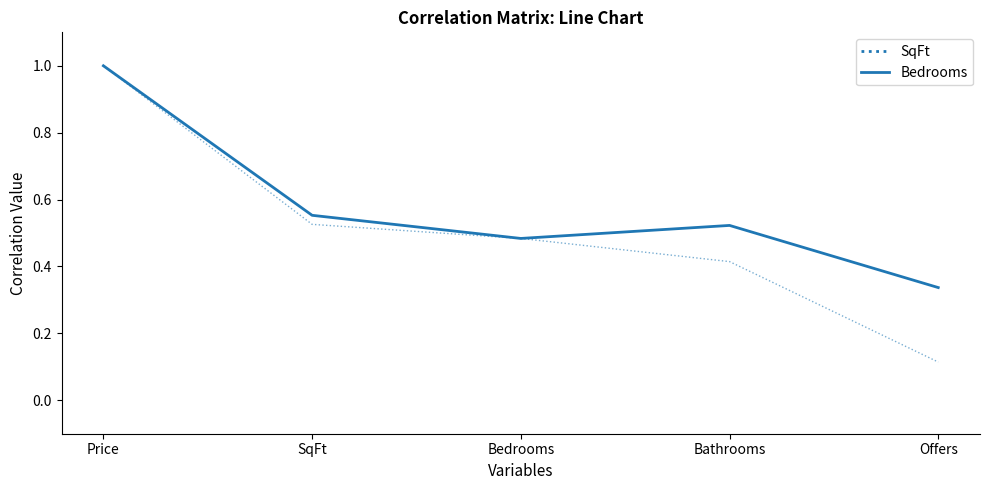

What are all the series names shown in the legend?

SqFt, Bedrooms